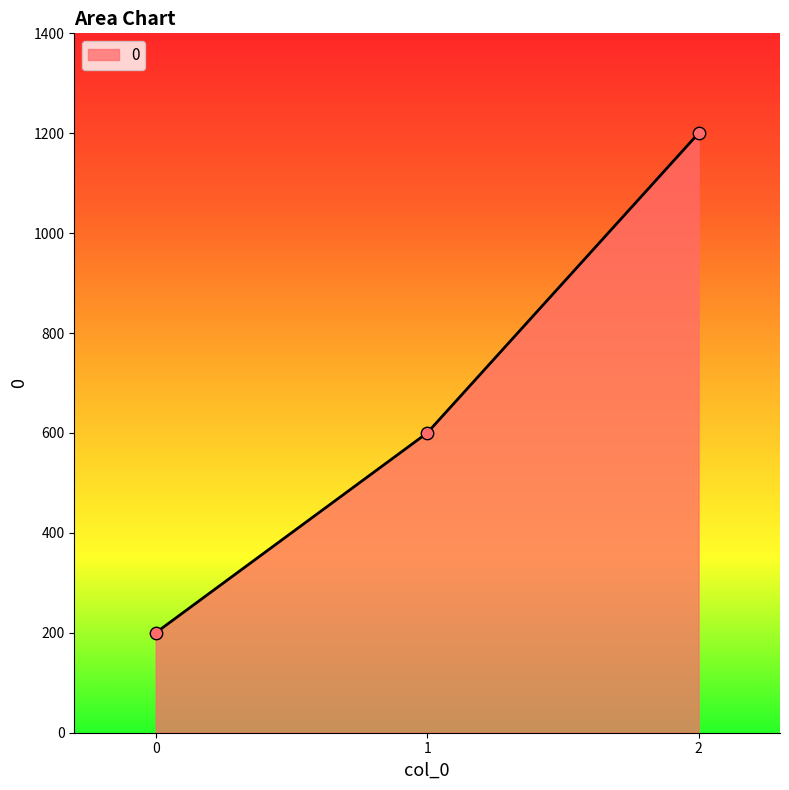

What is the change in value from 0 to 1?

+400